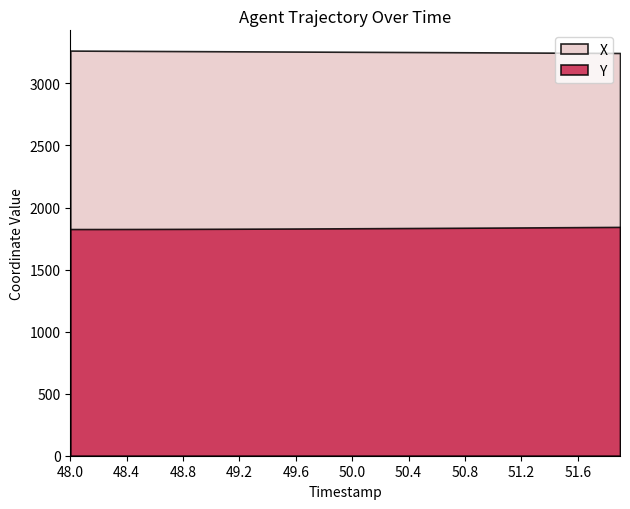

What is the label of the 25th point from the left?

50.4